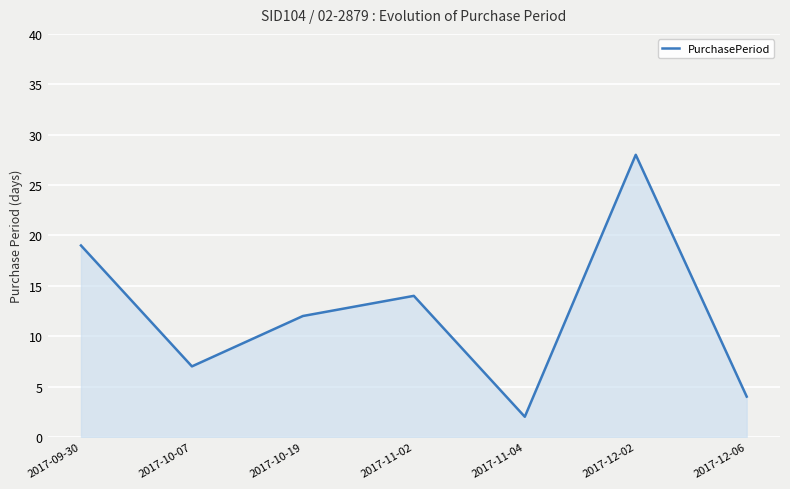

True or false: the data shows 3 at 2017-10-19.

False